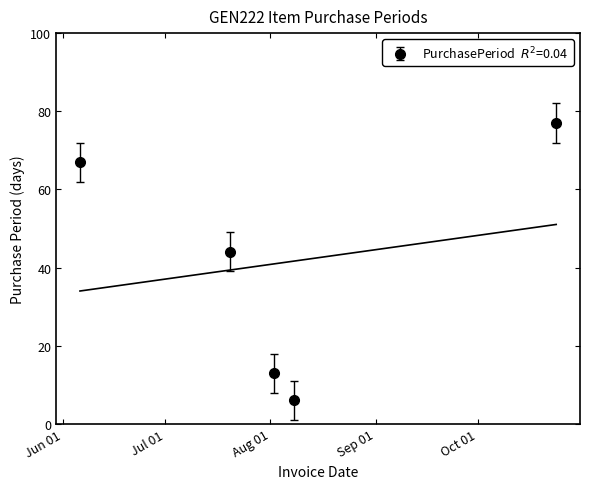

At which label does the data first exceed 44?

2017-06-06